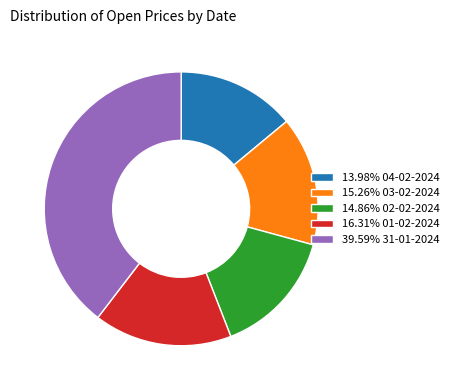

How many slices are in this pie chart?

5